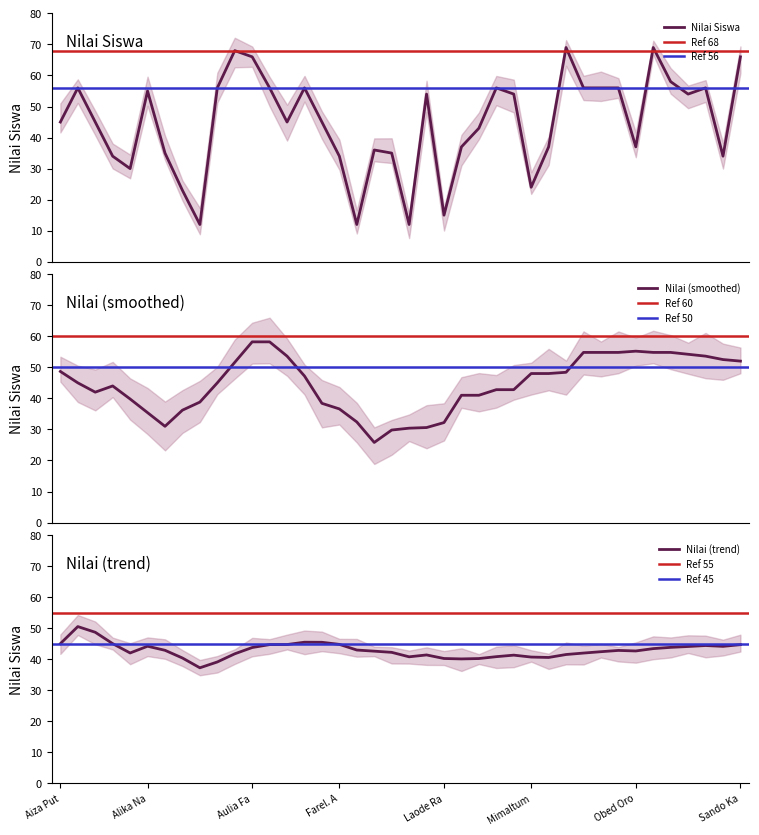

What is the maximum value shown in the chart?

69